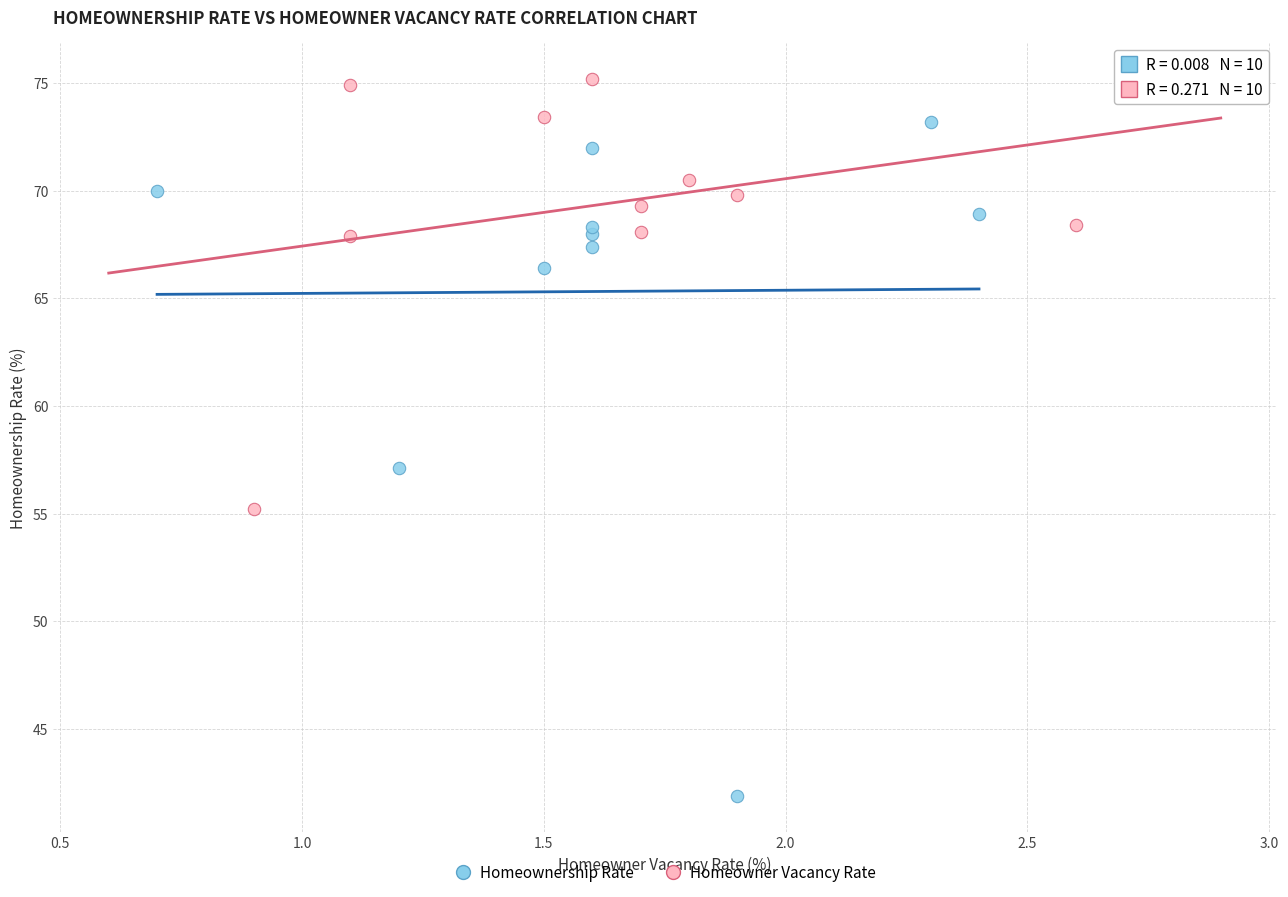

Which series contains the highest Y value?

Homeowner Vacancy Rate